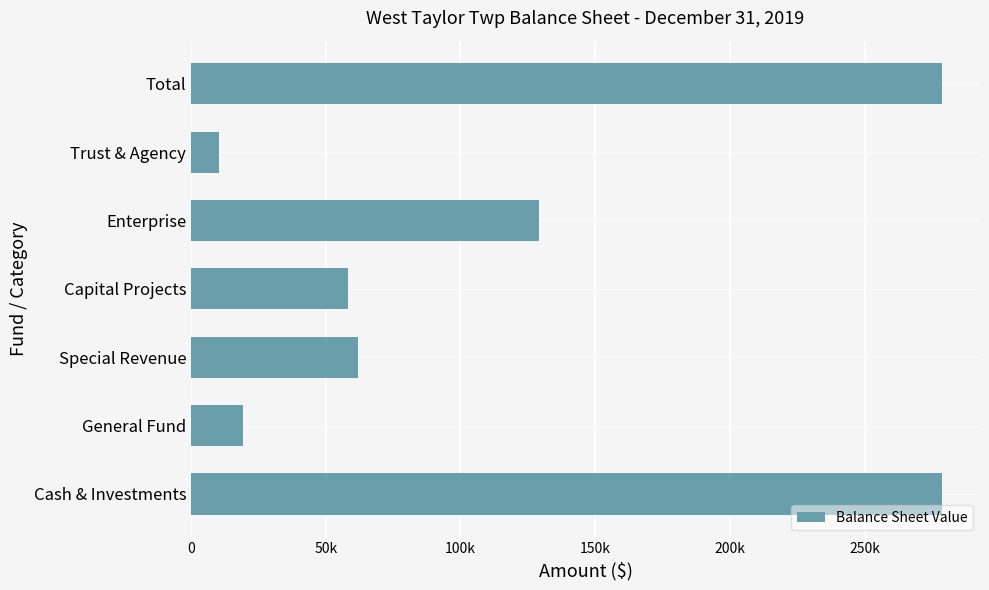

What is the maximum value shown in the chart?

278873